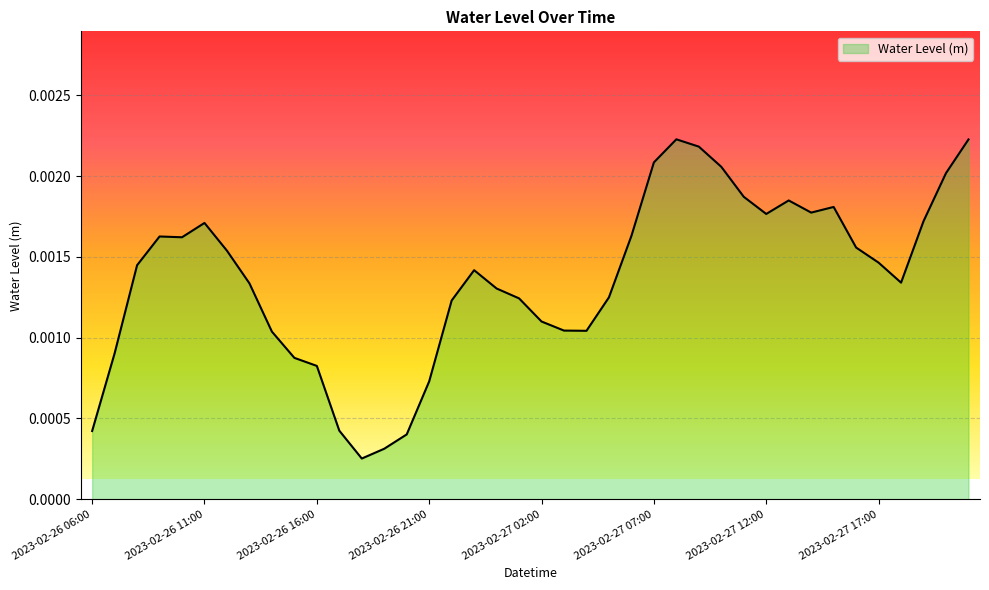

Where is the first local minimum?

2023-02-26 10:00